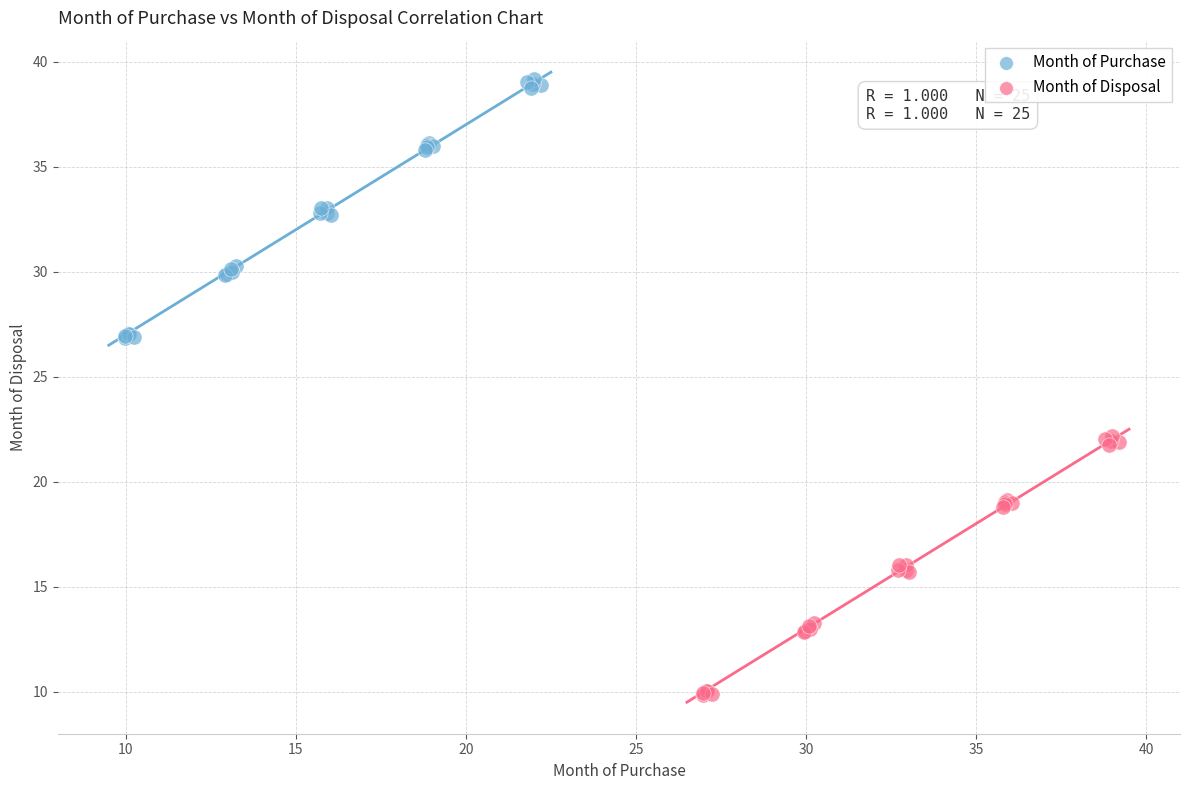

Which series reaches the maximum Y coordinate?

Month of Purchase